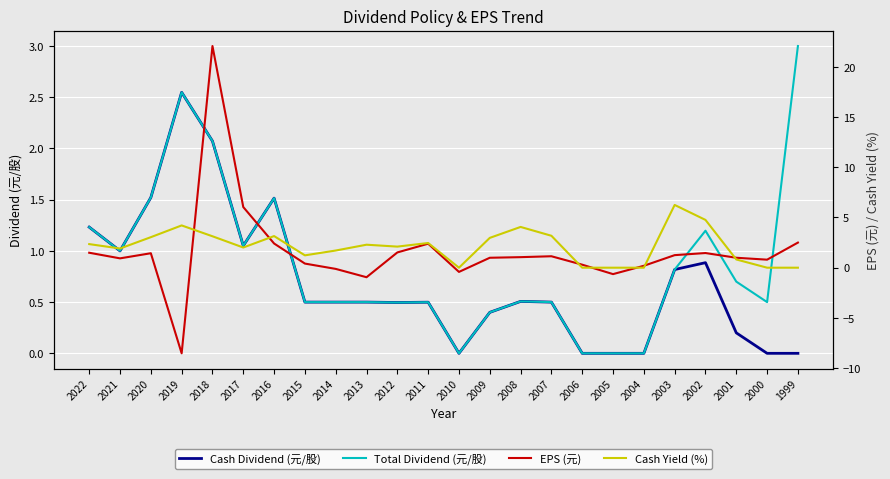

Rank the series by their maximum value, from lowest to highest.

Cash Dividend (元/股), Total Dividend (元/股), Cash Yield (%), EPS (元)